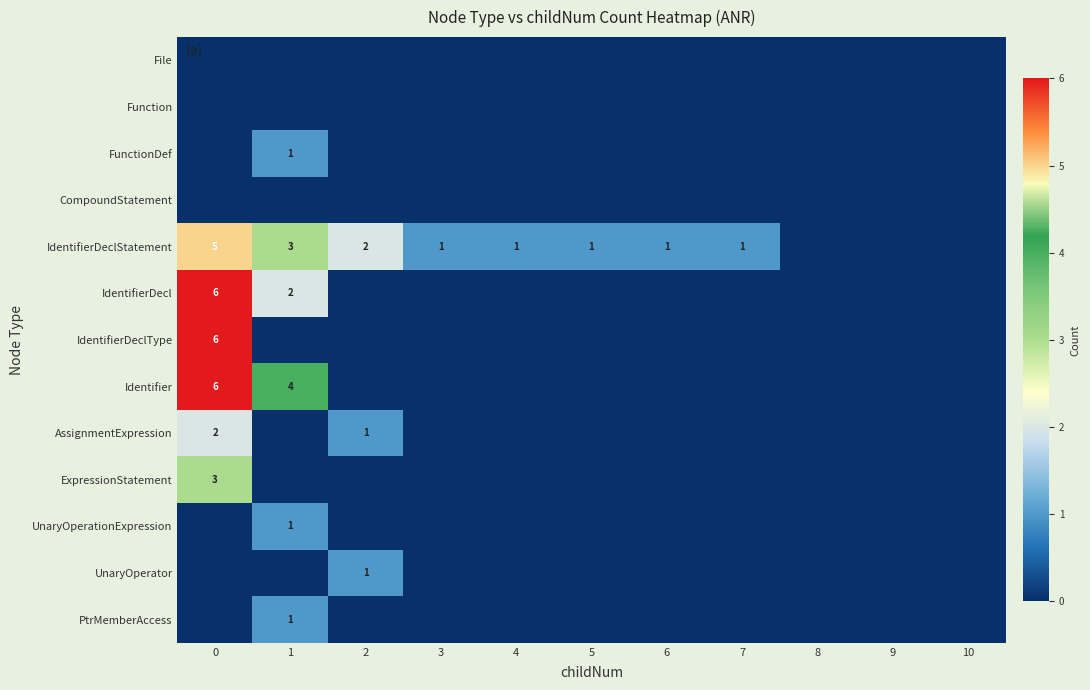

The value of UnaryOperationExpression at 1 is 1. True or false?

True